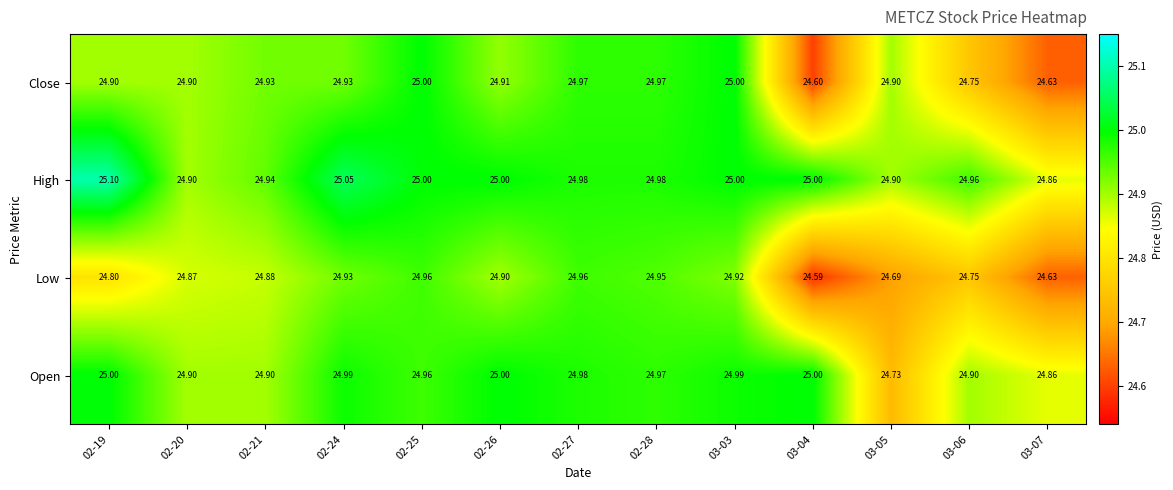

List the series in order of their overall mean, lowest first.

Low, Close, Open, High